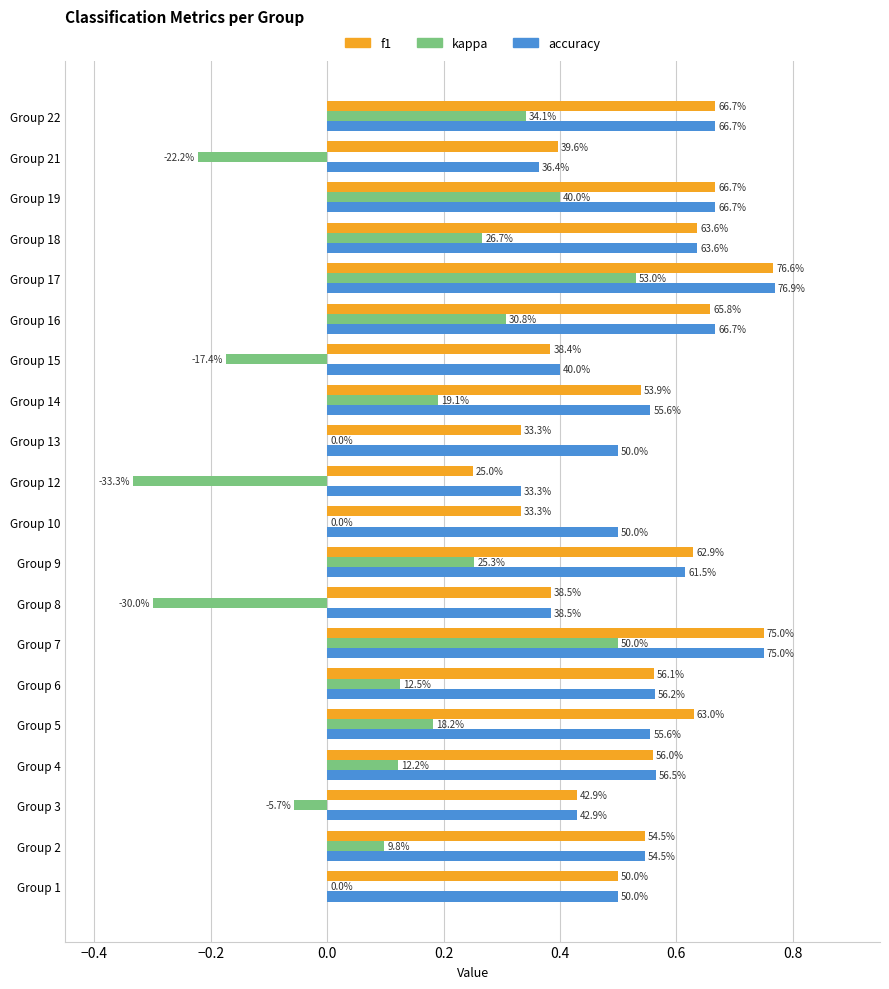

What are all the series names shown in the legend?

f1, kappa, accuracy